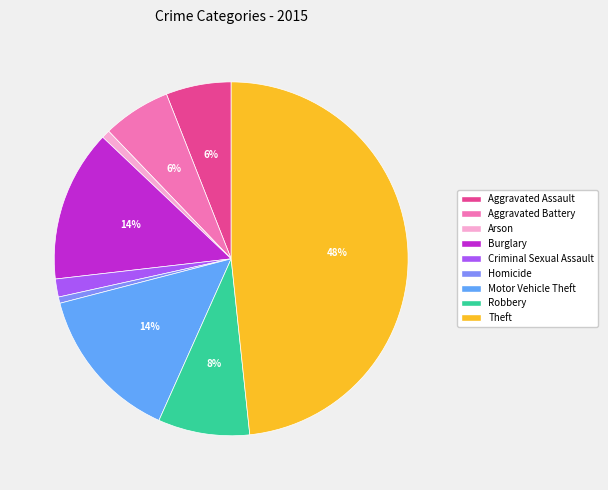

How many segments does this pie chart have?

9